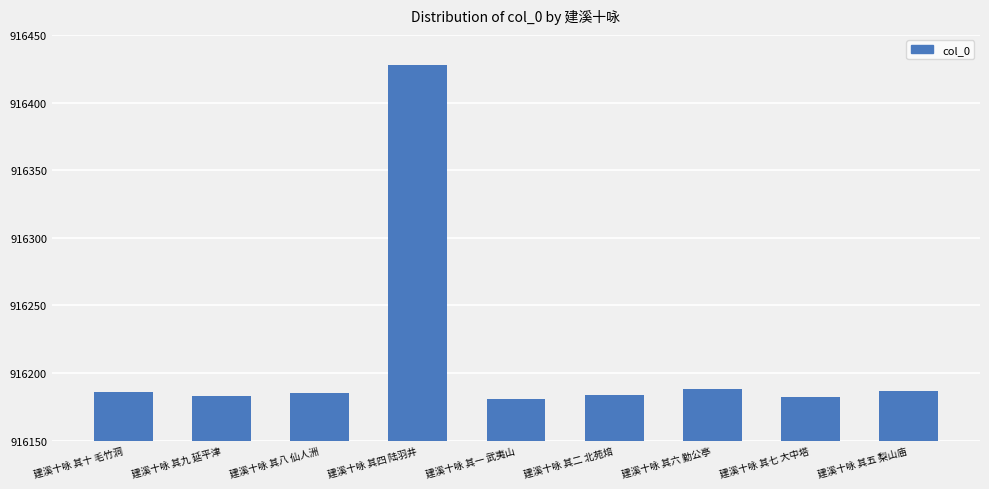

What is the greatest value displayed?

916428